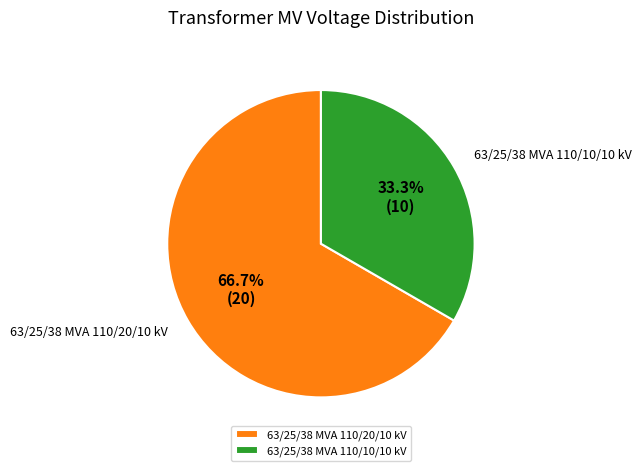

The 63/25/38 MVA 110/10/10 kV slice represents 33% of the pie. True or false?

True